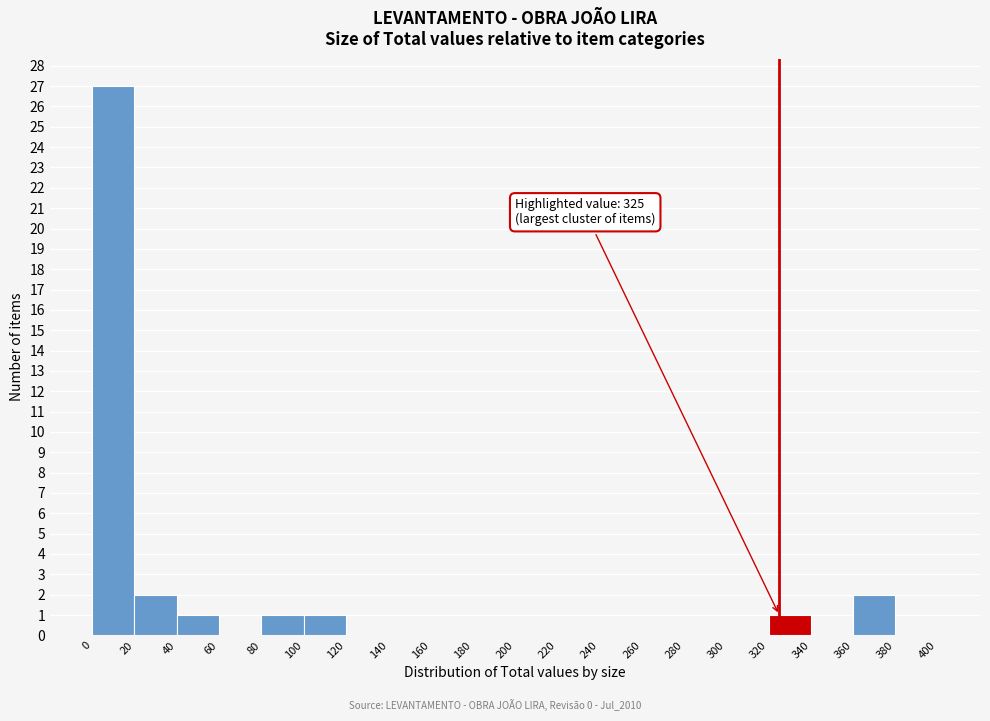

Over which range of the x-axis is the bar tallest?

0 to 20